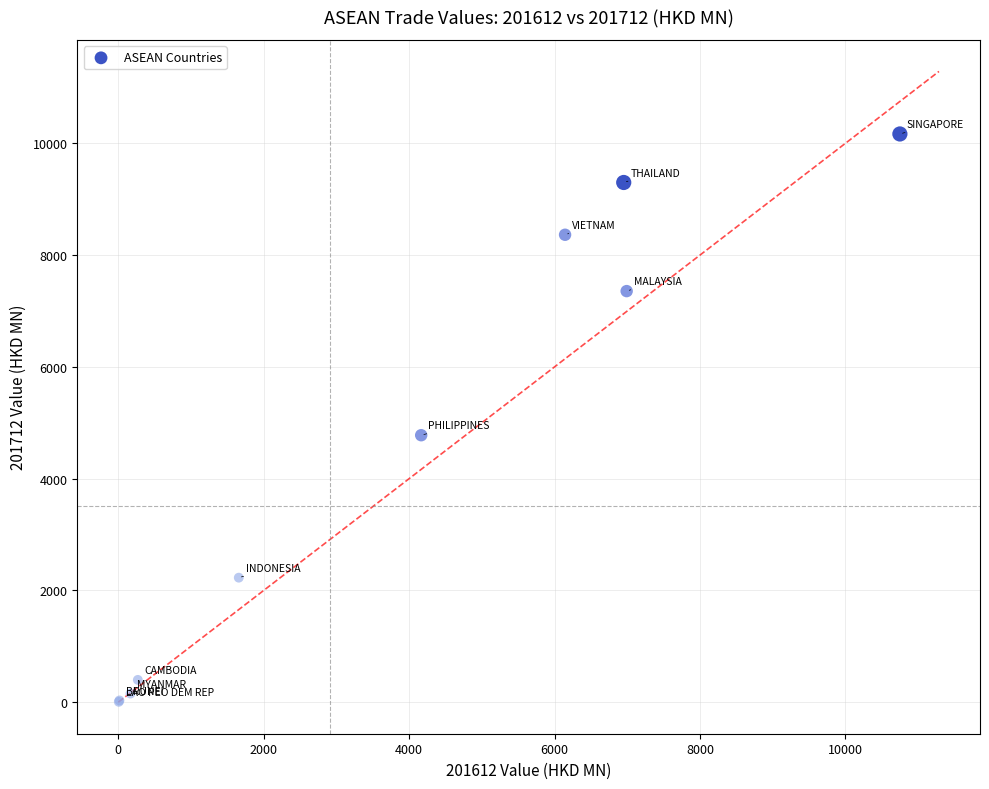

What Y value in the scatter plot is closest to 5086?

4777.0